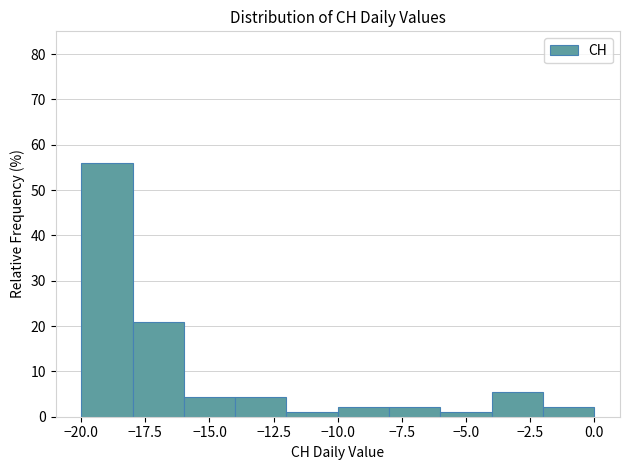

Reading left to right, transcribe this chart: for each bar, give the range it covers on the x-axis and its height. The values are not printed on the chart, so give them approximately, as read against the axis.

-20 to -18: 56
-18 to -16: 21
-16 to -14: 4
-14 to -12: 4
-12 to -10: 1
-10 to -8: 2
-8 to -6: 2
-6 to -4: 1
-4 to -2: 5
-2 to 0: 2